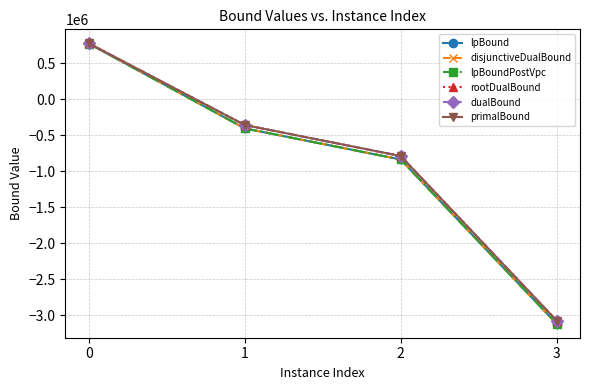

Is this an area chart (filled region under the line)?

No